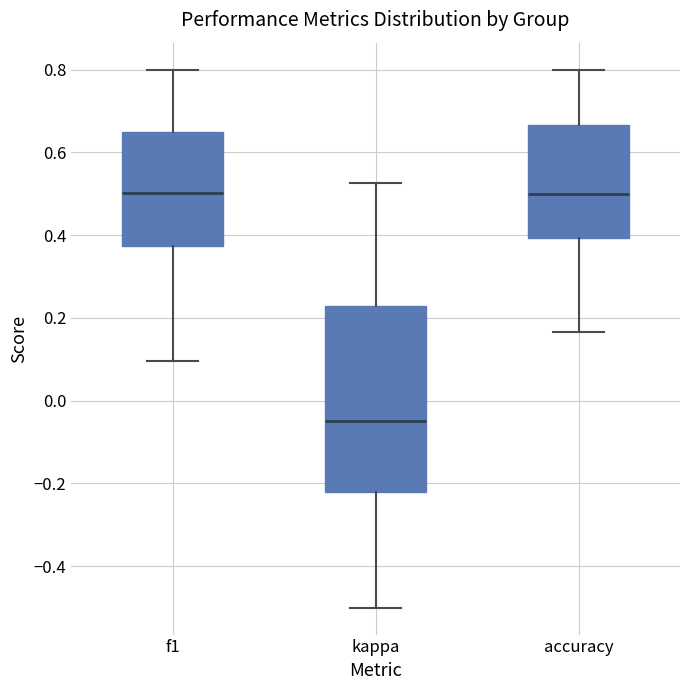

Which box is the tallest, from its lower edge to its upper edge?

kappa